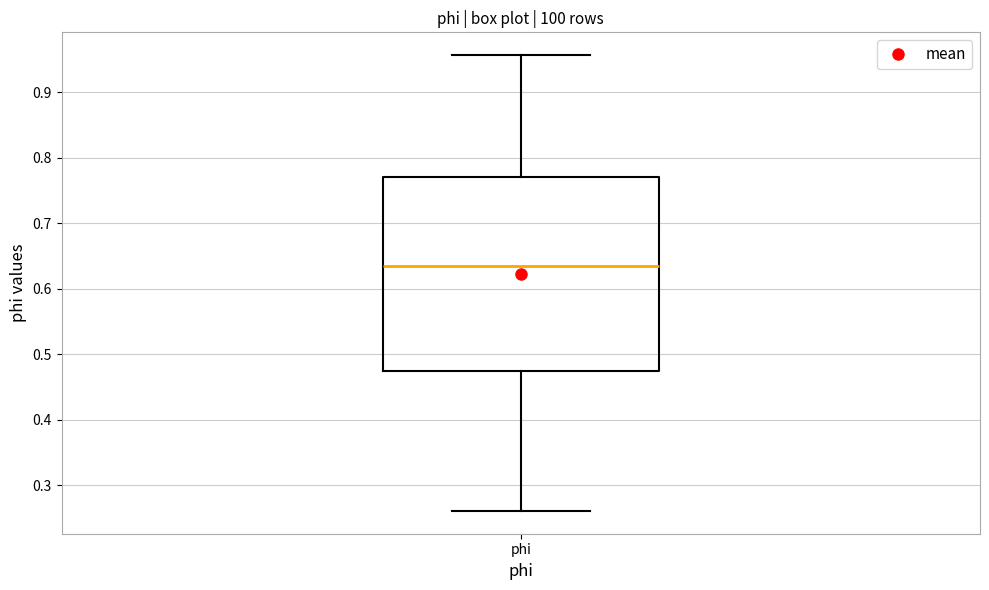

Transcribe this box plot: give where the median line is, the range the box spans, and where the two whiskers end, as read against the y-axis. The values are not printed on the chart, so give them approximately, as read against the axis.

median 0.64, box 0.47 to 0.77, whiskers 0.26 to 0.96